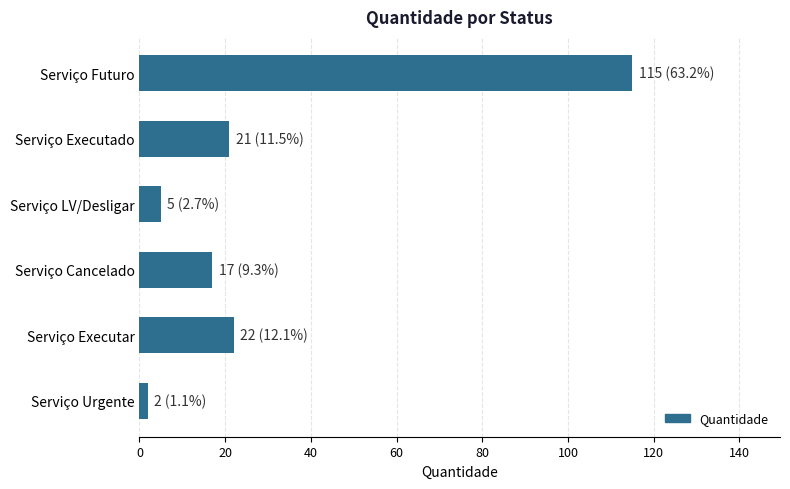

Which label corresponds to the largest value in the chart?

Serviço Futuro